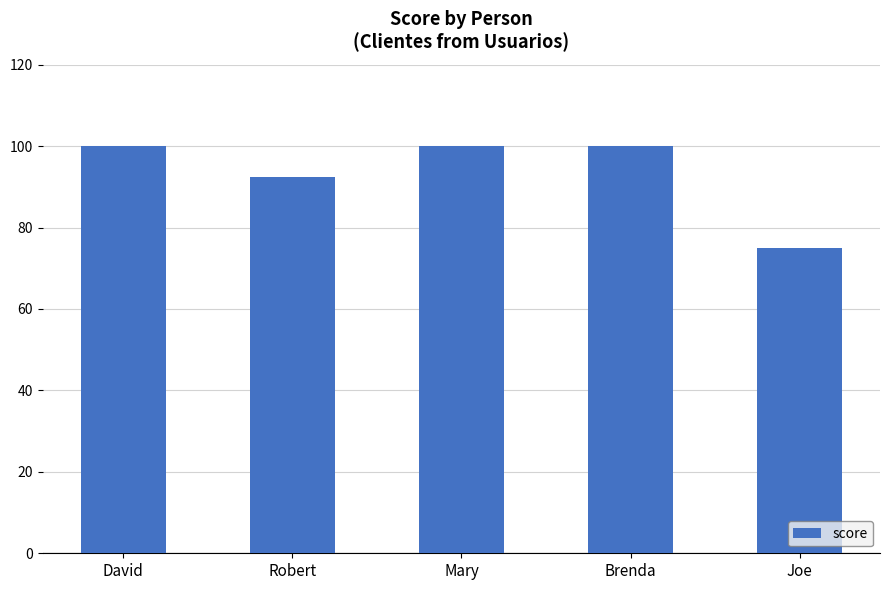

Reading right to left, what are all the values shown in this chart?

75.0	100.0	100.0	92.3	100.0